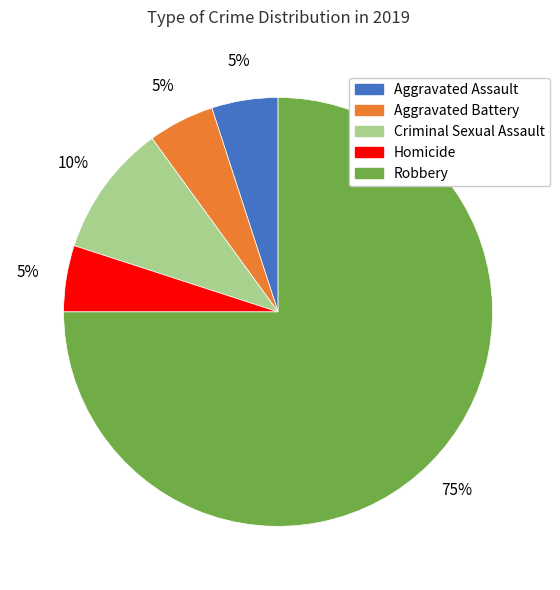

True or false: Criminal Sexual Assault accounts for 10% of the total.

True